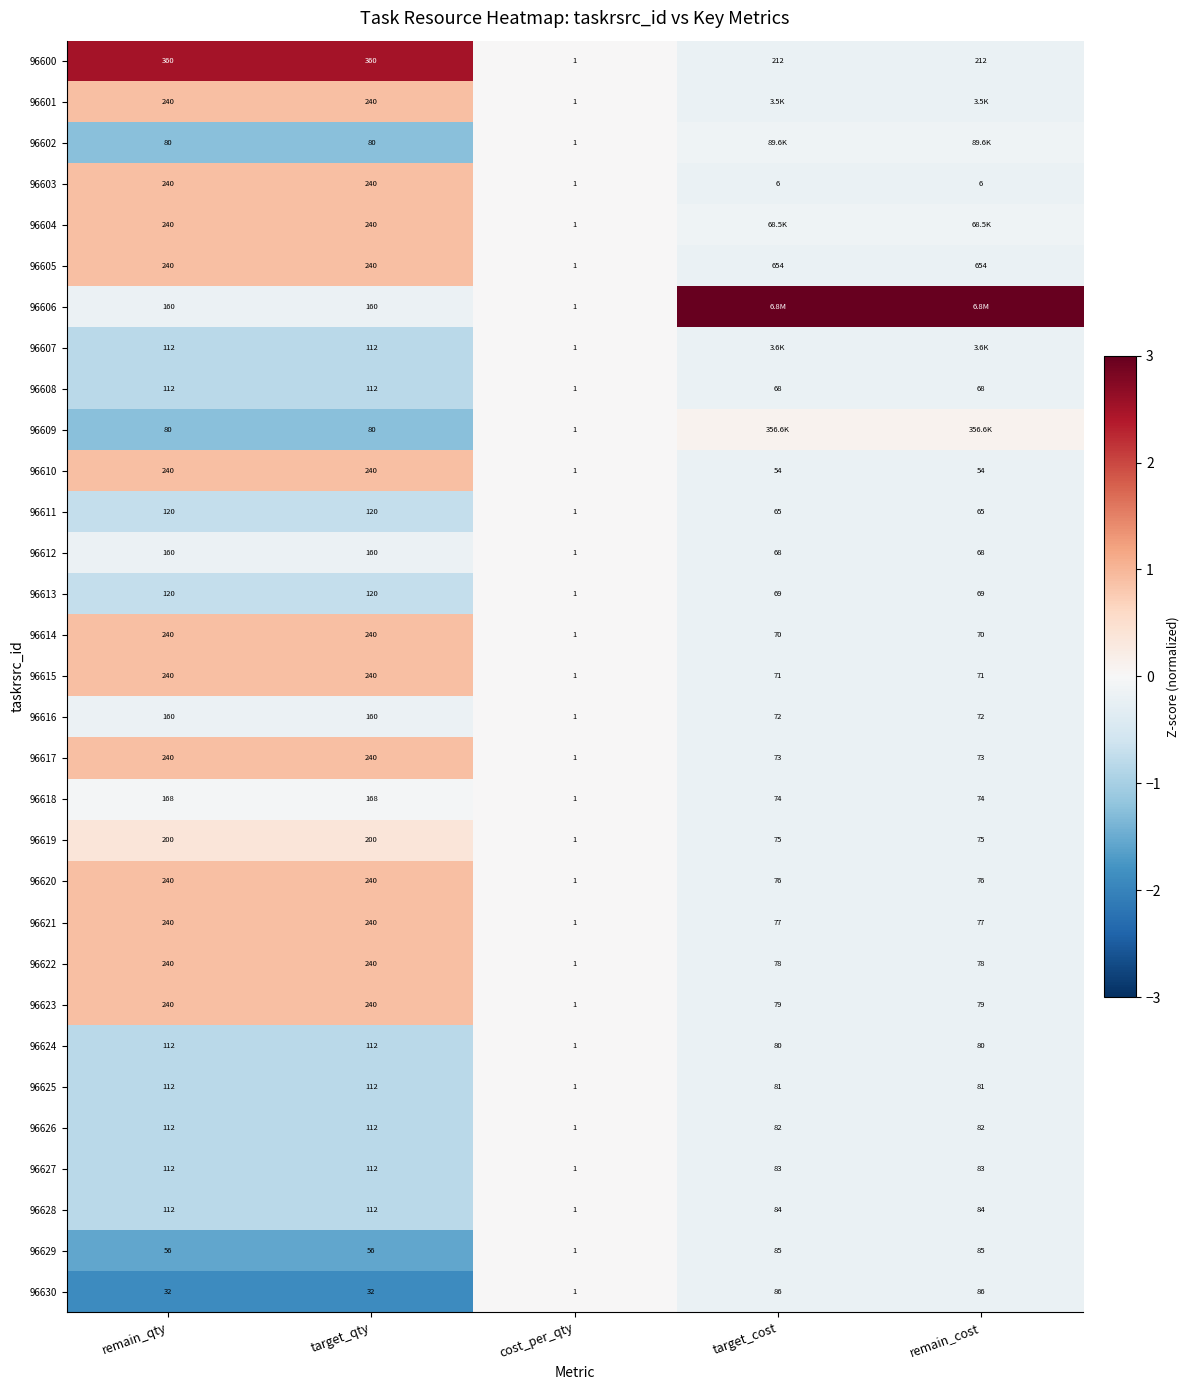

What is the spread (max minus min) of values at remain_cost?

5.7